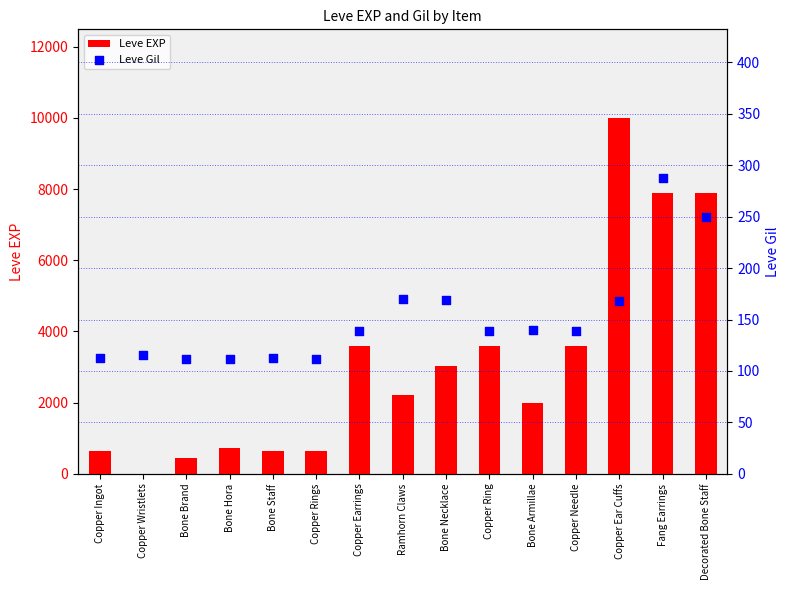

Which series has the widest spread of Y values?

Leve EXP